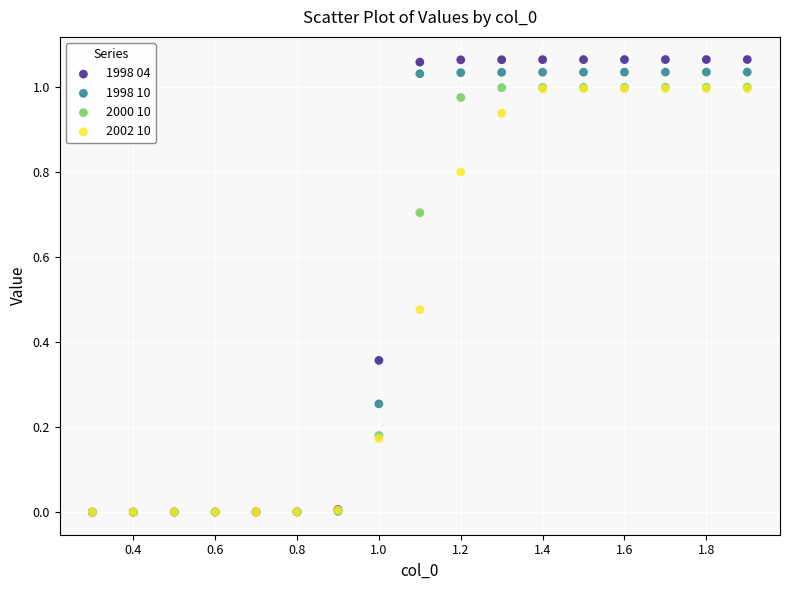

Which series reaches the maximum Y coordinate?

1998 04